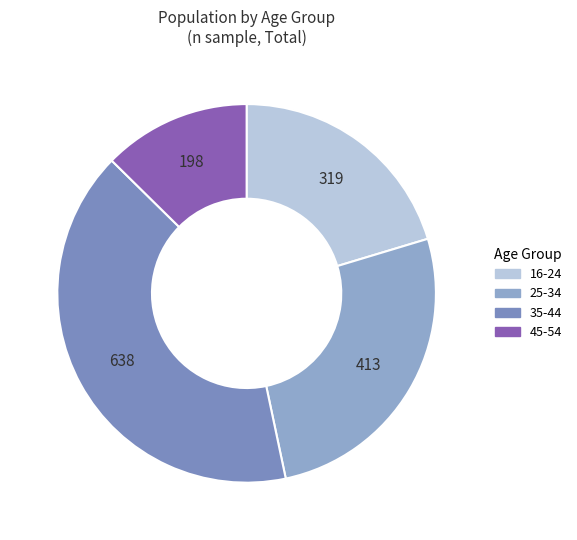

How many segments does this pie chart have?

4